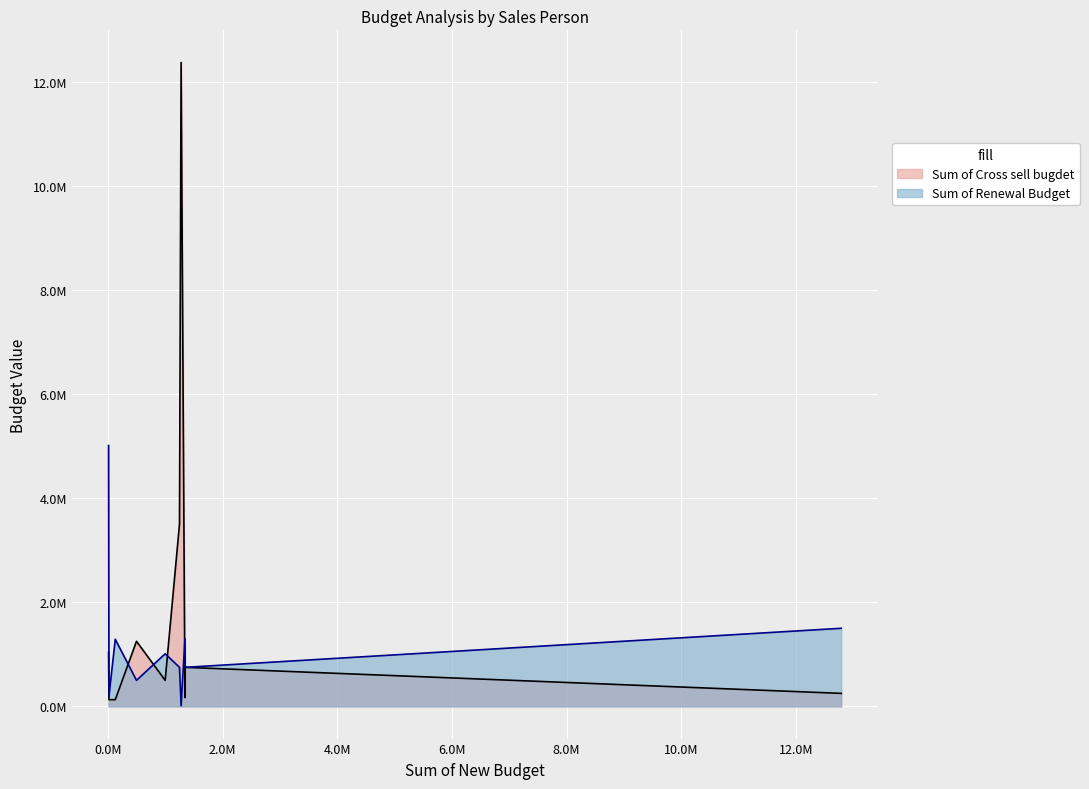

After their last crossing, which series has the higher values: Sum of Cross sell bugdet or Sum of Renewal Budget?

Sum of Renewal Budget